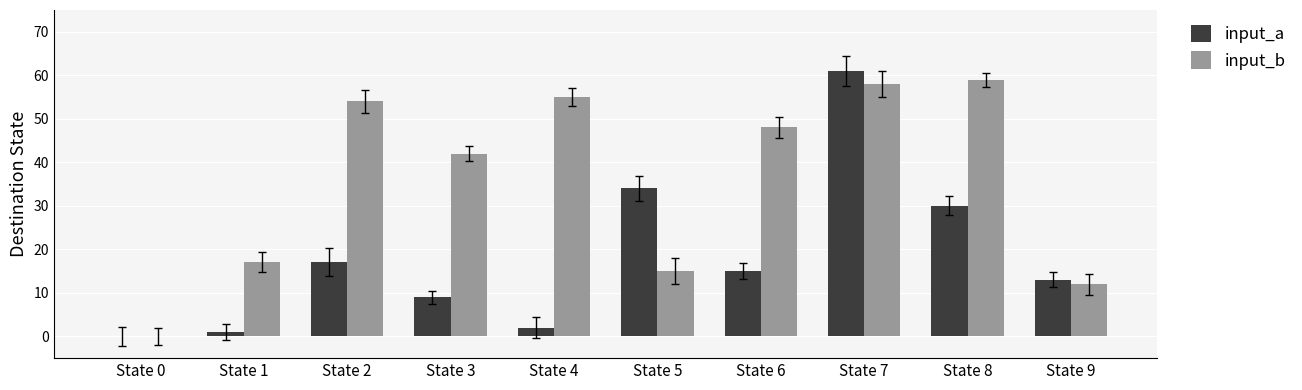

What is the greatest value displayed?

61